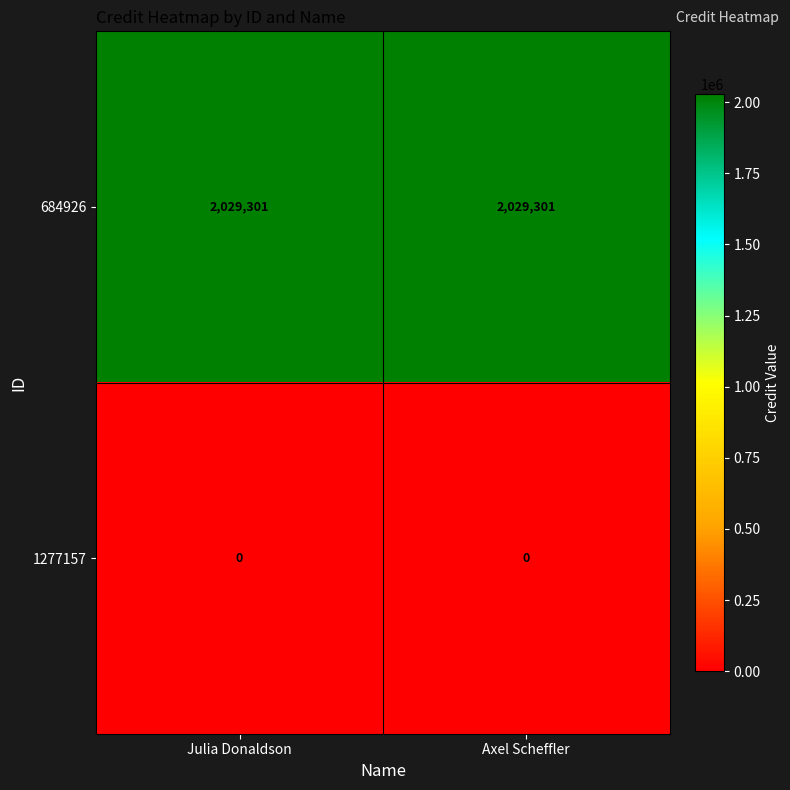

Reading right to left, transcribe all the data shown in this chart.

684926: 2029301	2029301
1277157: 0	0